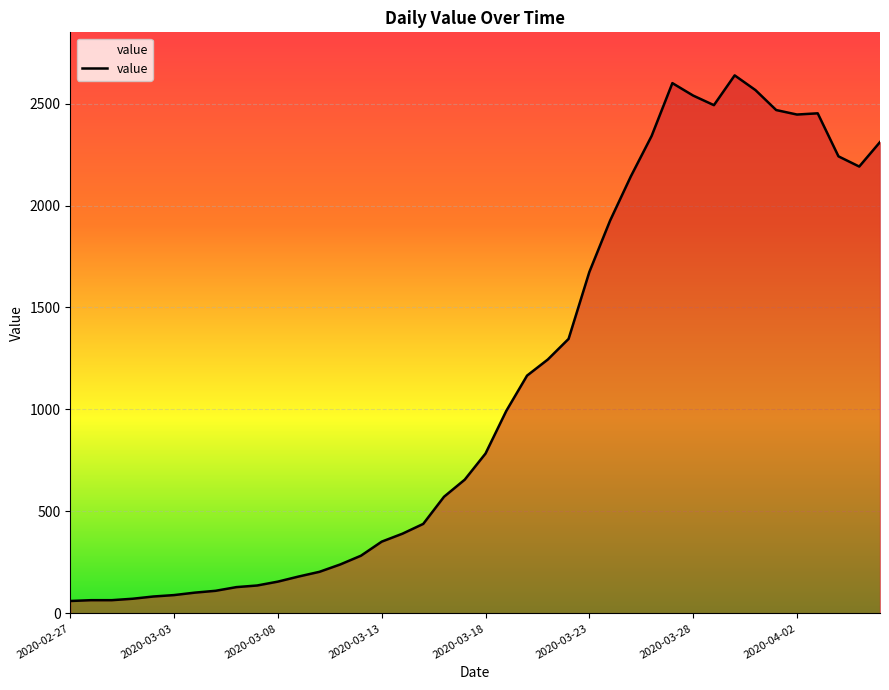

What is the greatest value displayed?

2638